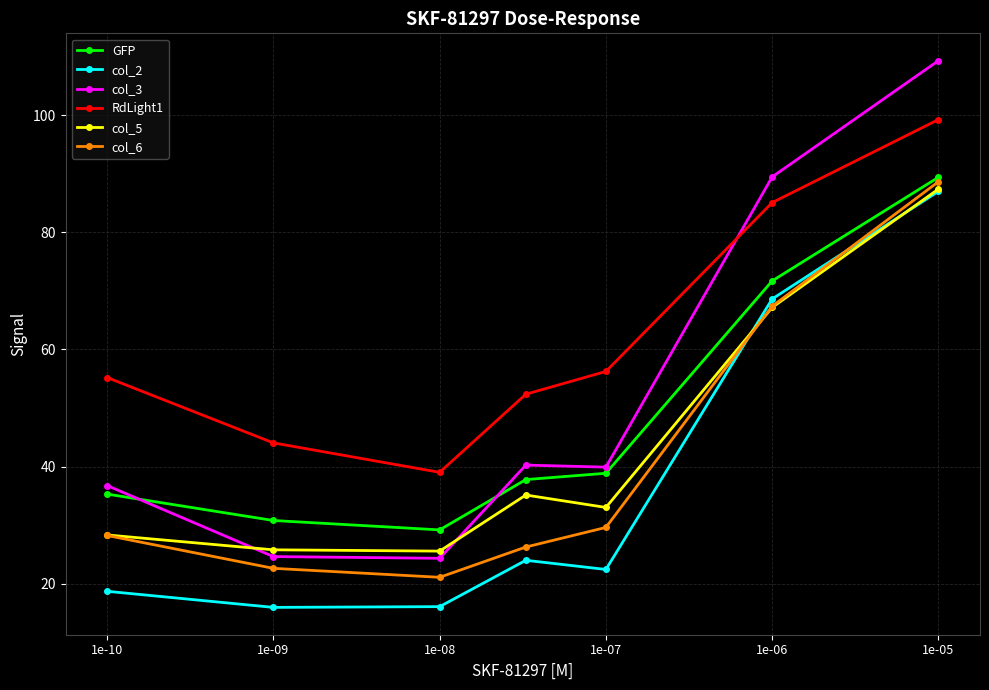

True or false: GFP and col_2 intersect in this chart.

False